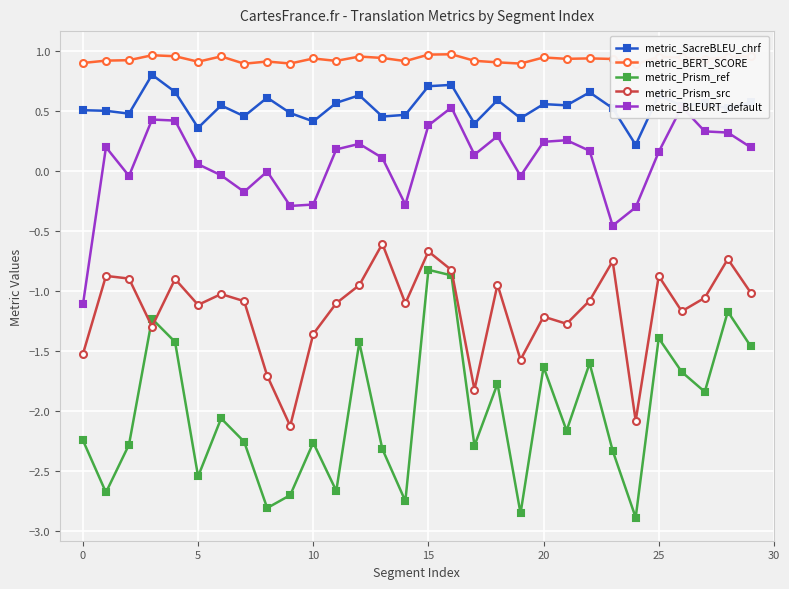

What is the average value of the metric_BLEURT_default series?

0.1